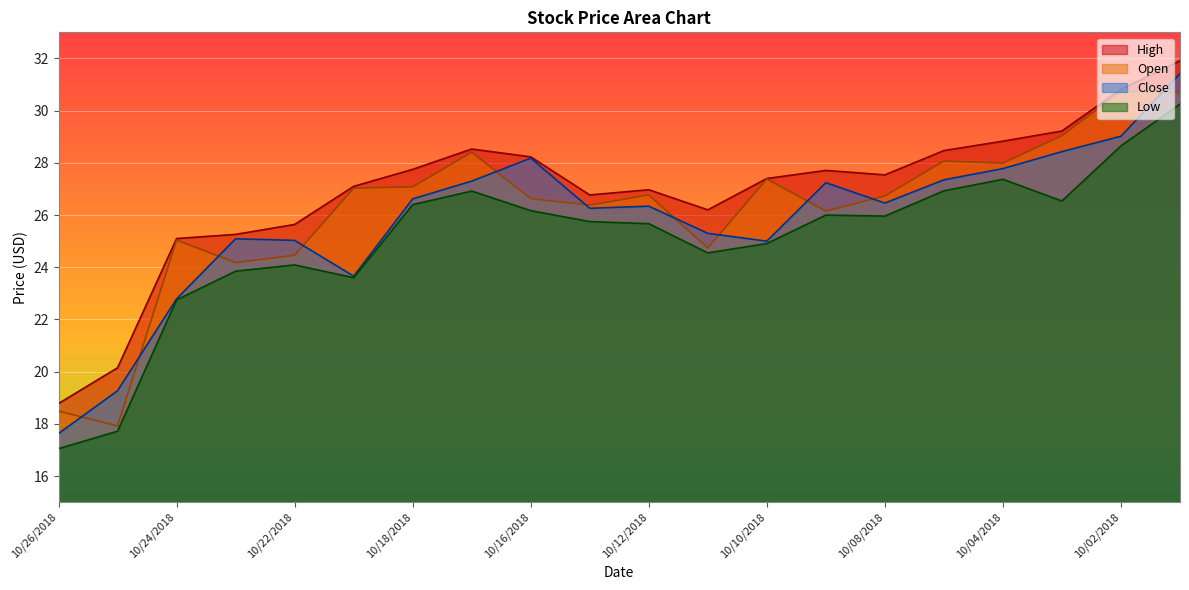

What is the difference between the highest and lowest values at 10/11/2018?

1.6